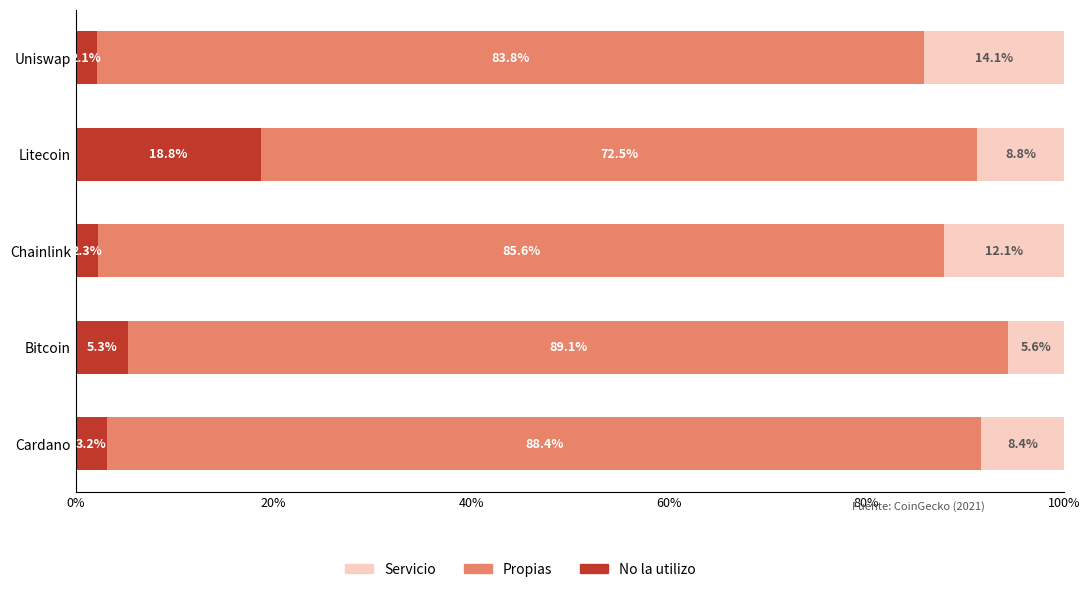

How many distinct data groups are displayed?

3